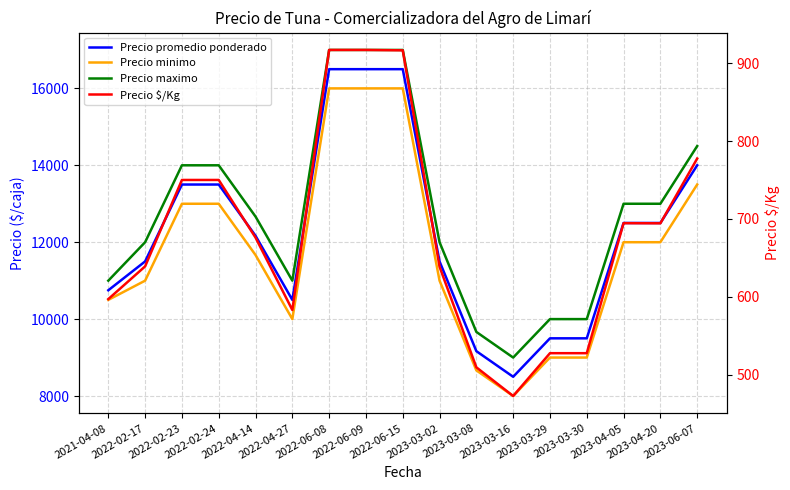

What position from the left is 2023-03-29?

13